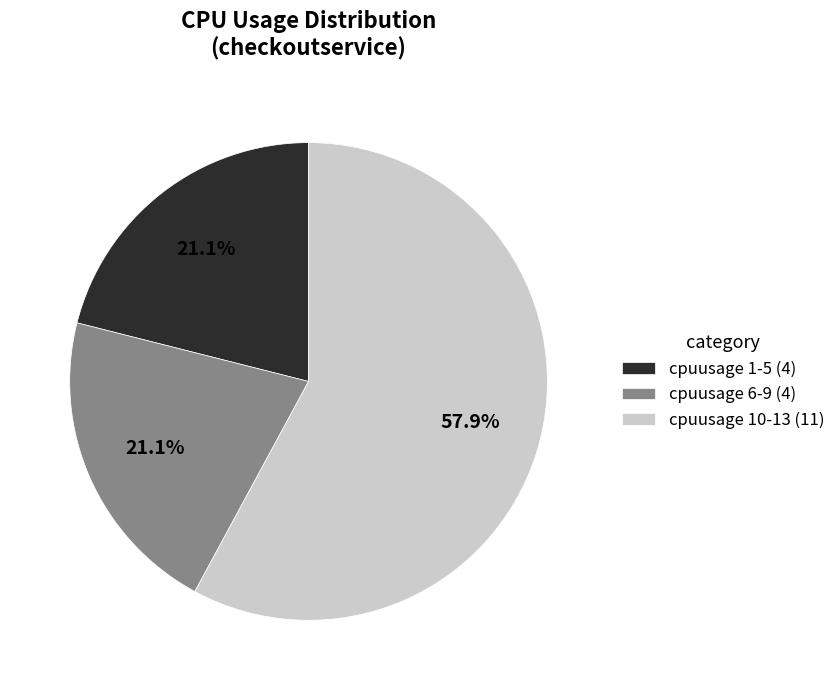

Combined, do cpuusage 1-5 (4) and cpuusage 6-9 (4) account for over 50%?

No